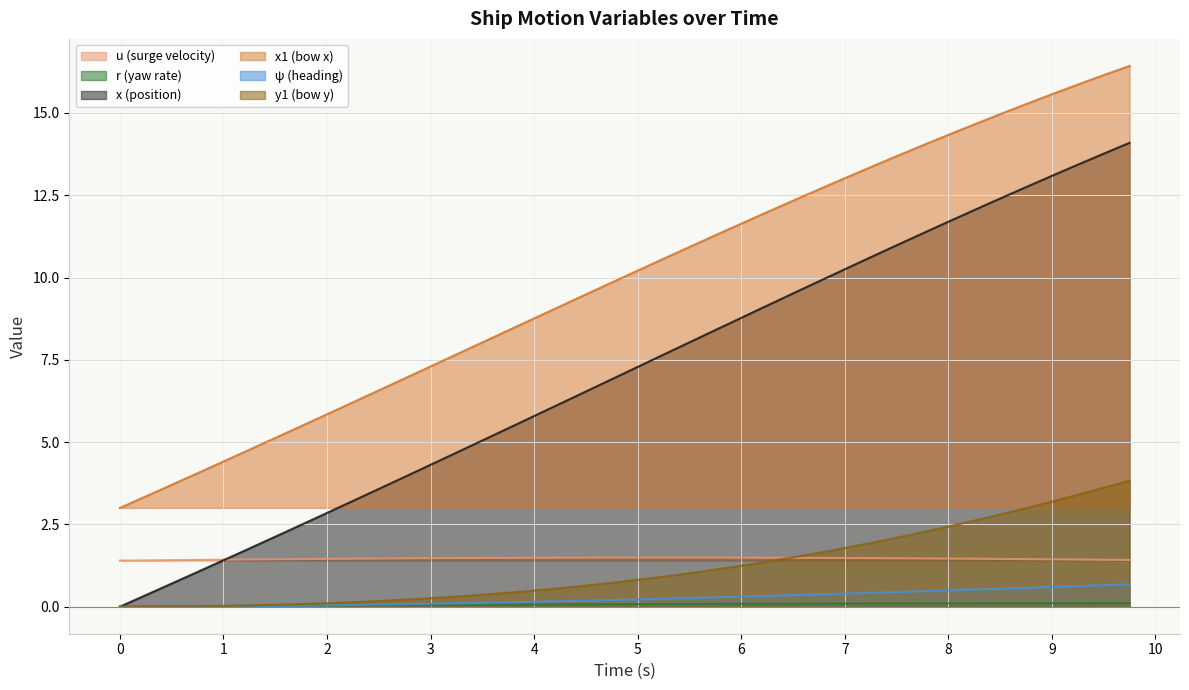

How many data points does each series have?

40